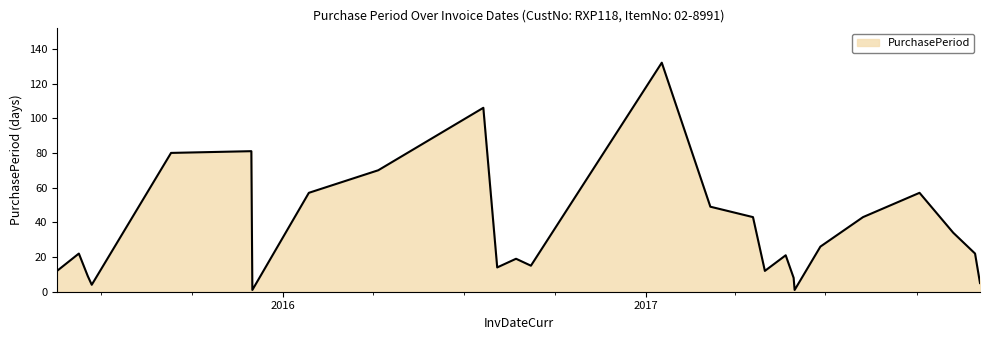

Reading left to right, list all the values displayed in this chart.

12	22	9	4	80	81	1	57	70	106	14	19	15	132	49	43	12	21	8	1	26	43	57	34	22	5